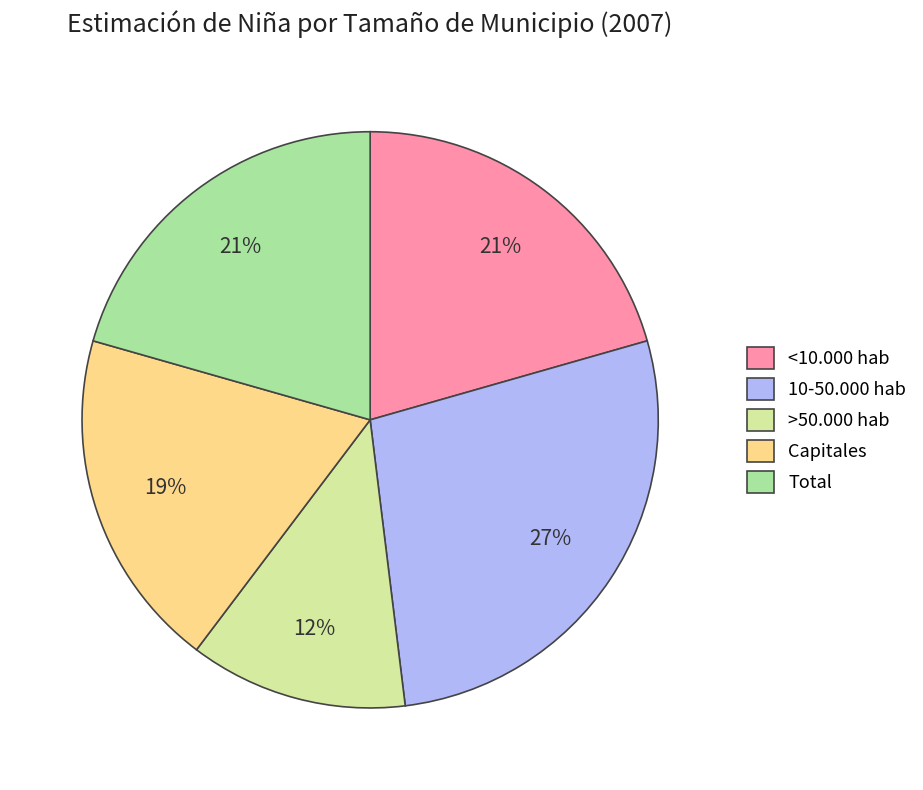

To the nearest percent, what is the difference between the largest and smallest slice percentages?

15%